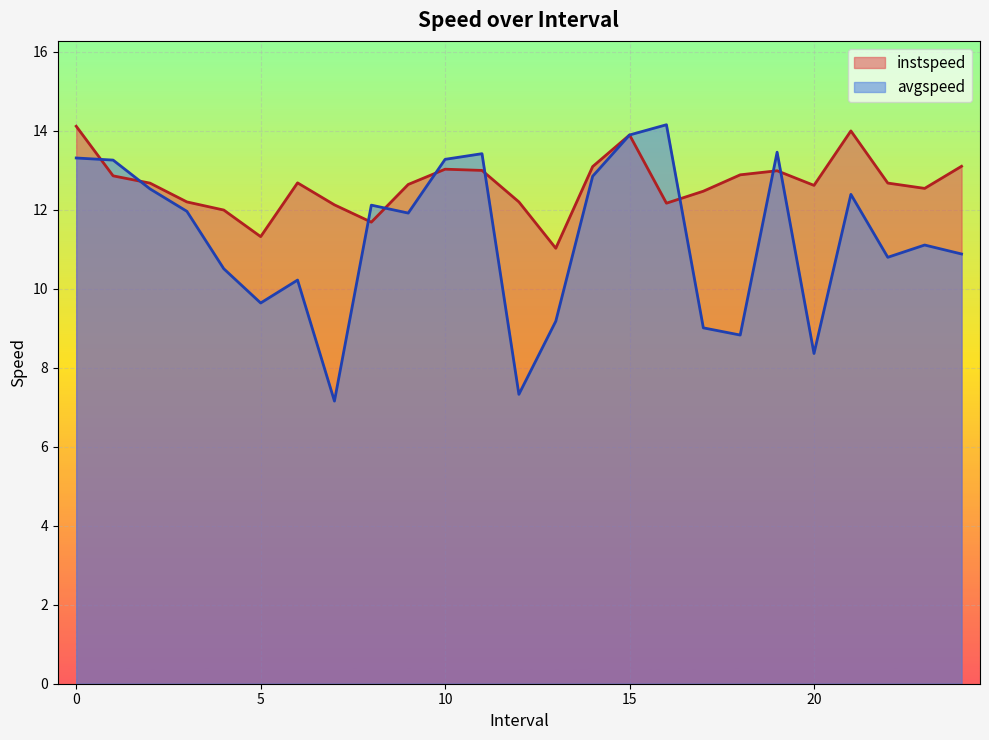

True or false: instspeed has a value of 13.1 at 24.0.

True